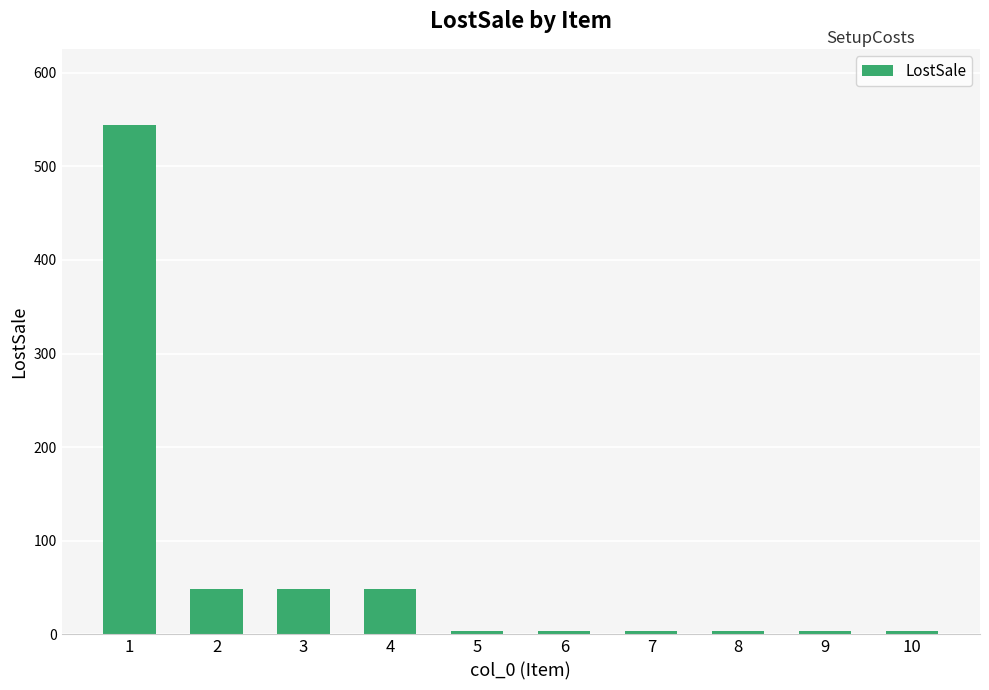

True or false: the data shows 48 at 3.

True